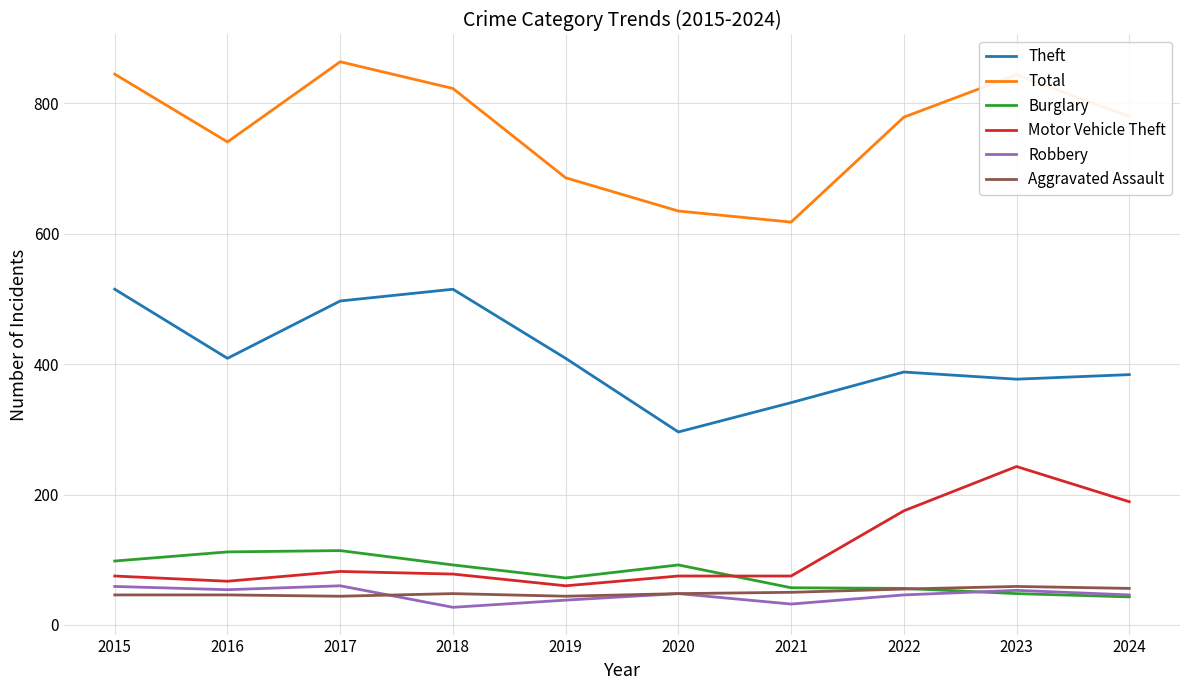

What is the difference between the second highest and minimum values in the Aggravated Assault series?

12